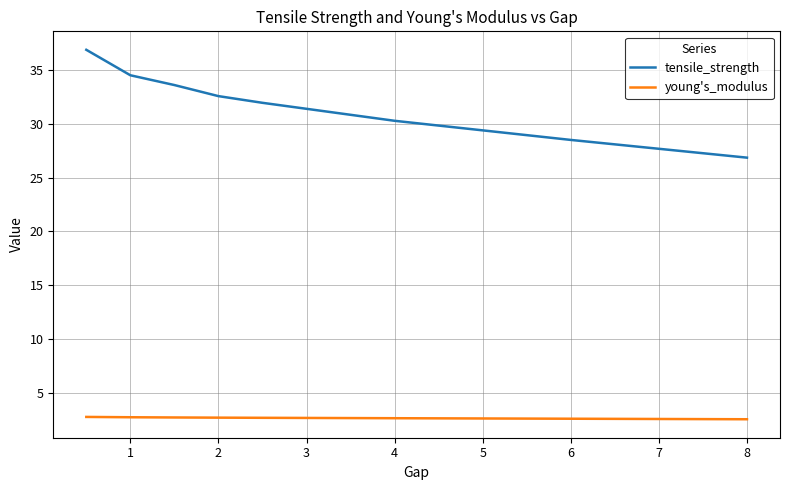

True or false: young's_modulus and tensile_strength intersect in this chart.

False